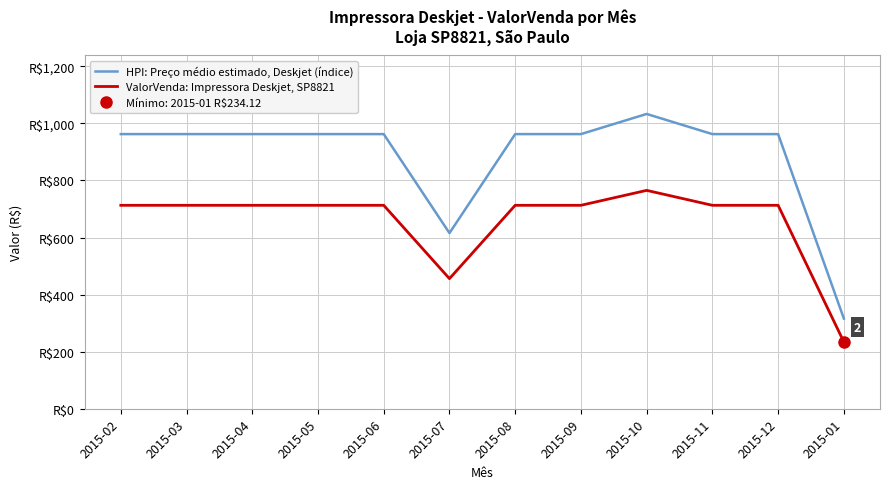

Rank the series by their maximum value, from highest to lowest.

HPI: Preço médio estimado, Deskjet (índice), ValorVenda: Impressora Deskjet, SP8821